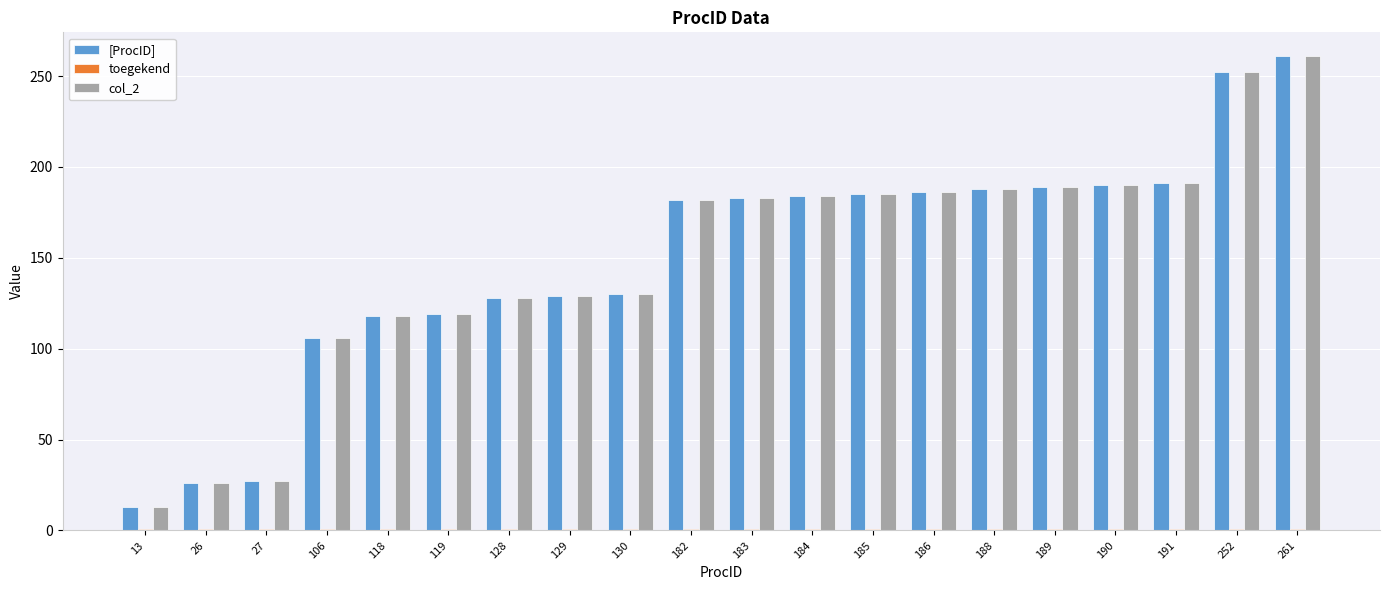

Is it true that col_2 equals 242 at 185?

False